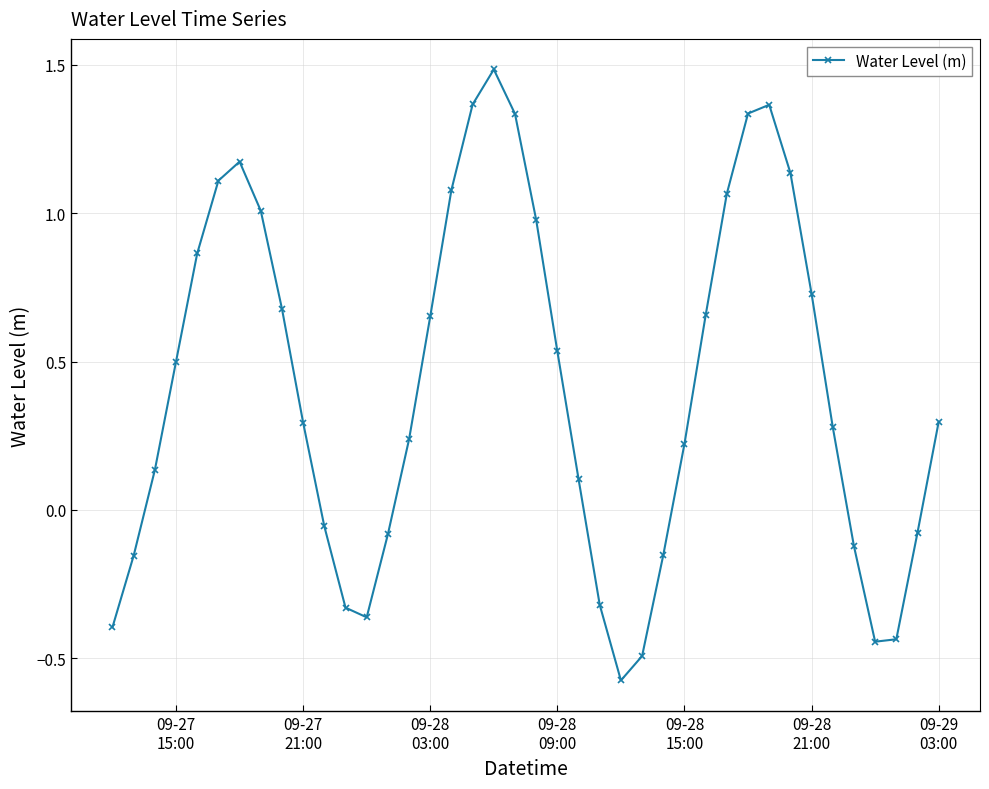

What is the maximum value shown in the chart?

1.5